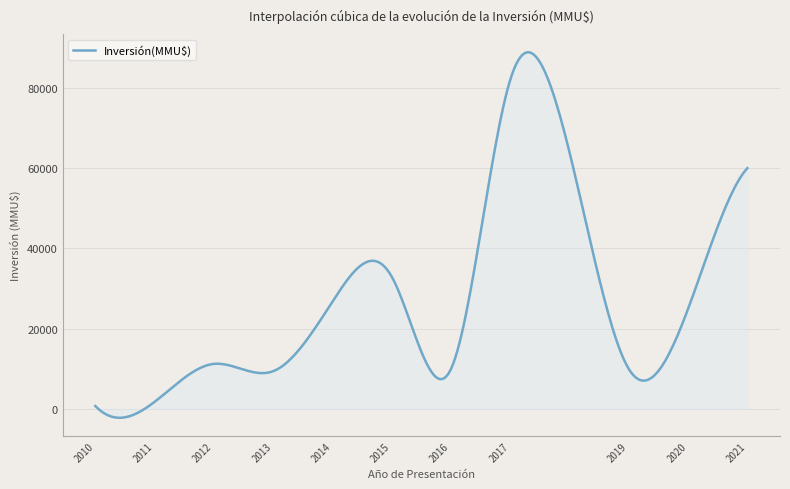

What is the difference between the maximum and minimum values?

90974.2